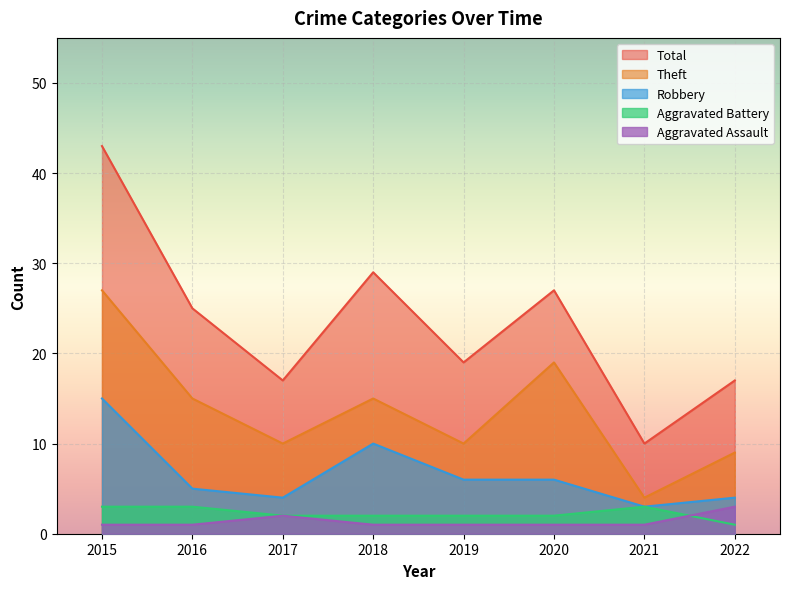

List the series in order of their peak value, highest first.

Total, Theft, Robbery, Aggravated Assault, Aggravated Battery